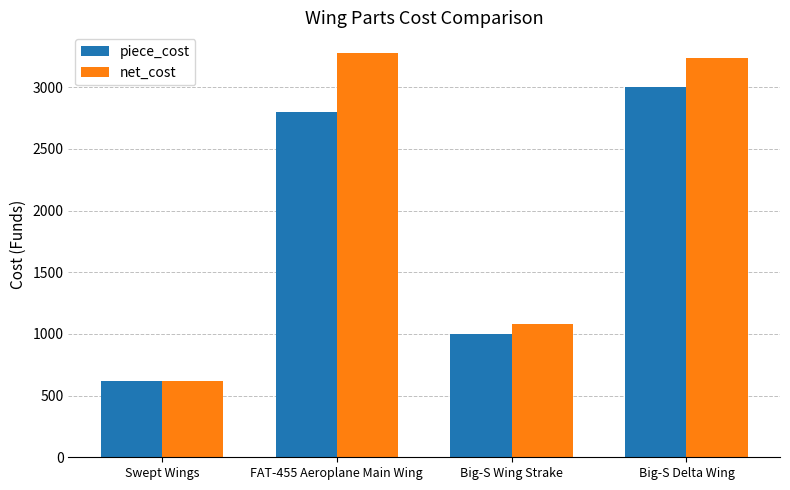

What is the minimum value shown in the chart?

620